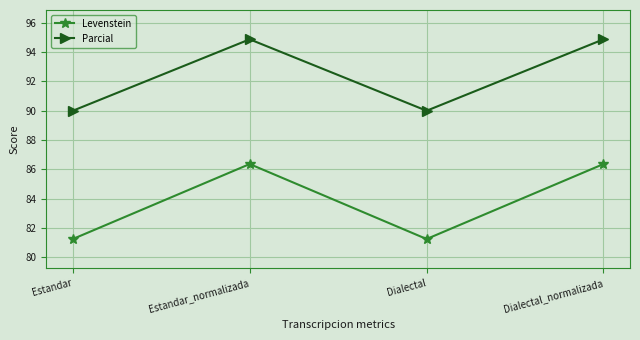

What is the value of the Parcial point at the 1st from the left?

90.0